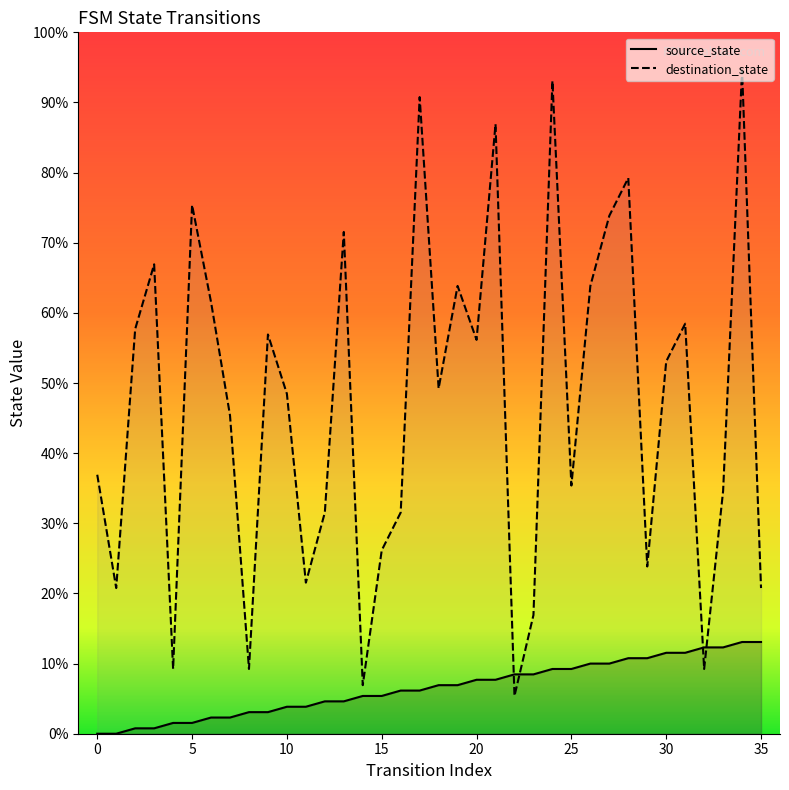

Which category has the highest value across all series?

34